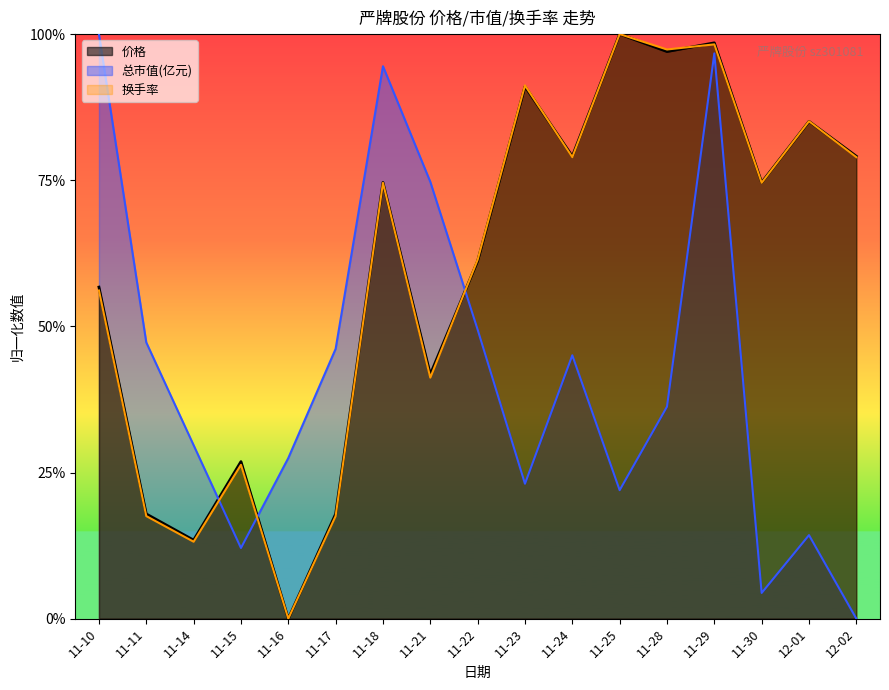

What is the average value of the 价格 series?

0.6